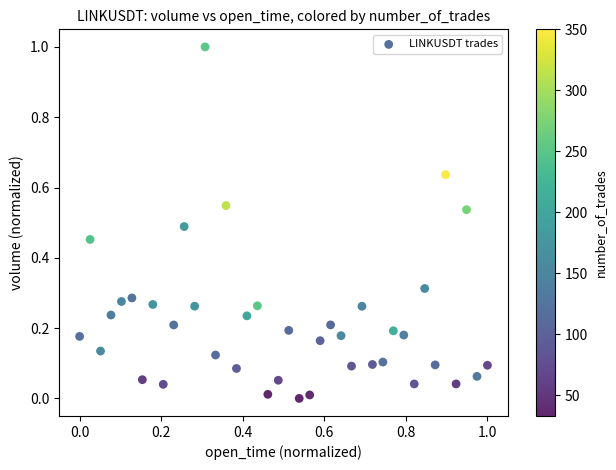

What is the range of Y values (max minus min)?

1.0